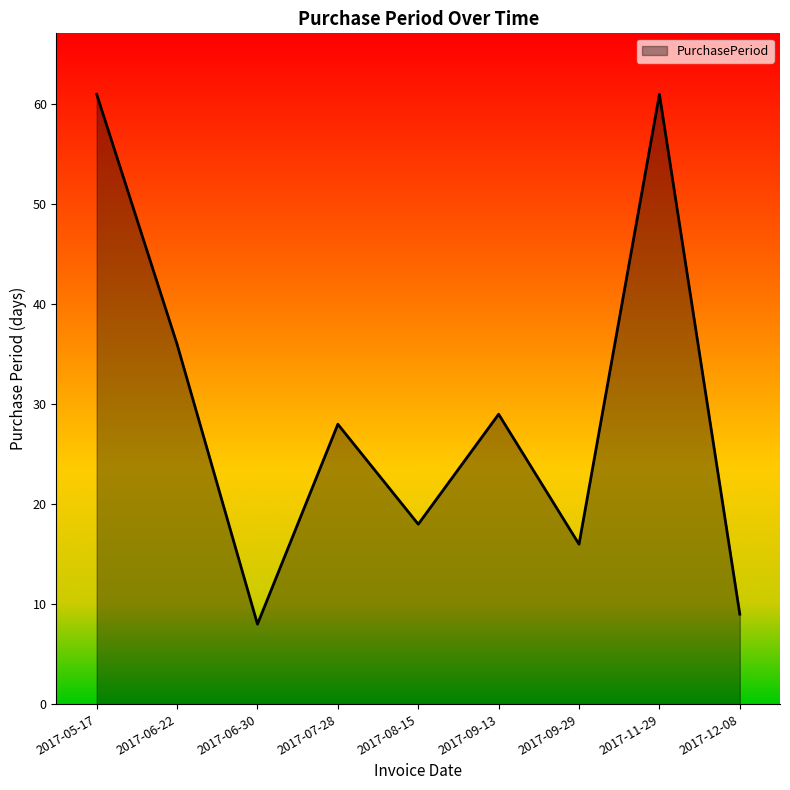

Reading left to right, transcribe all the data shown in this chart.

61	36	8	28	18	29	16	61	9